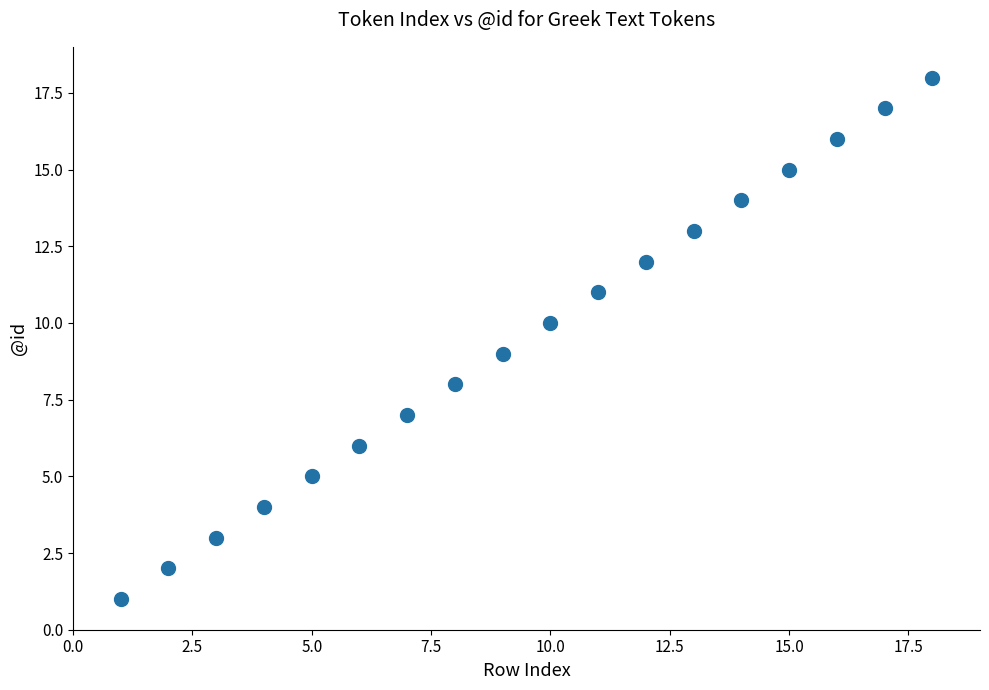

What is the range of X values (max minus min)?

17